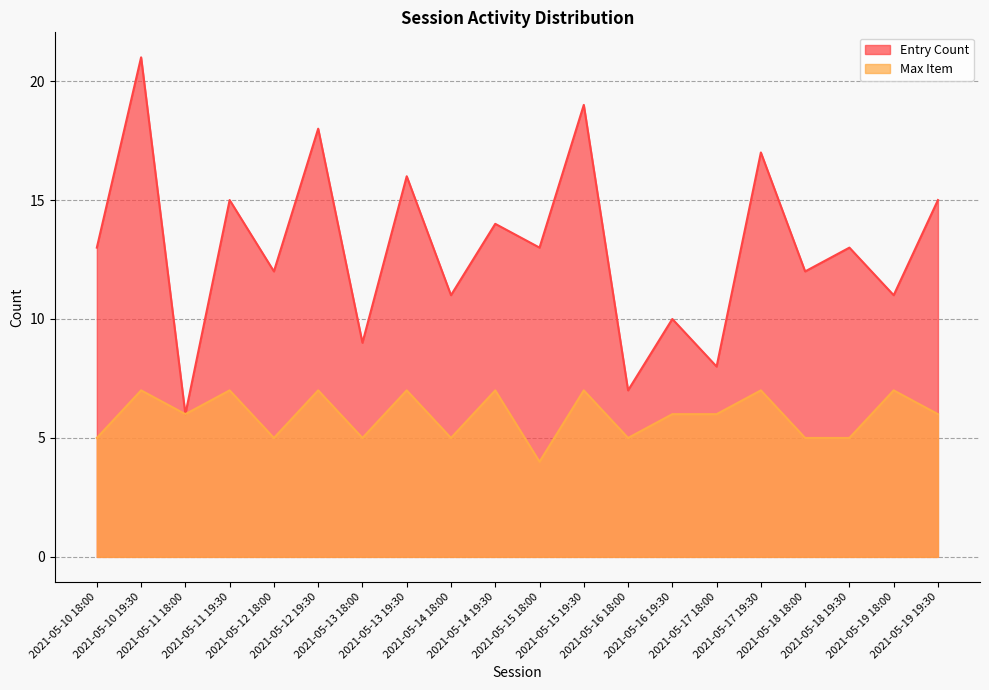

What is the sum of all Max Item values?

119